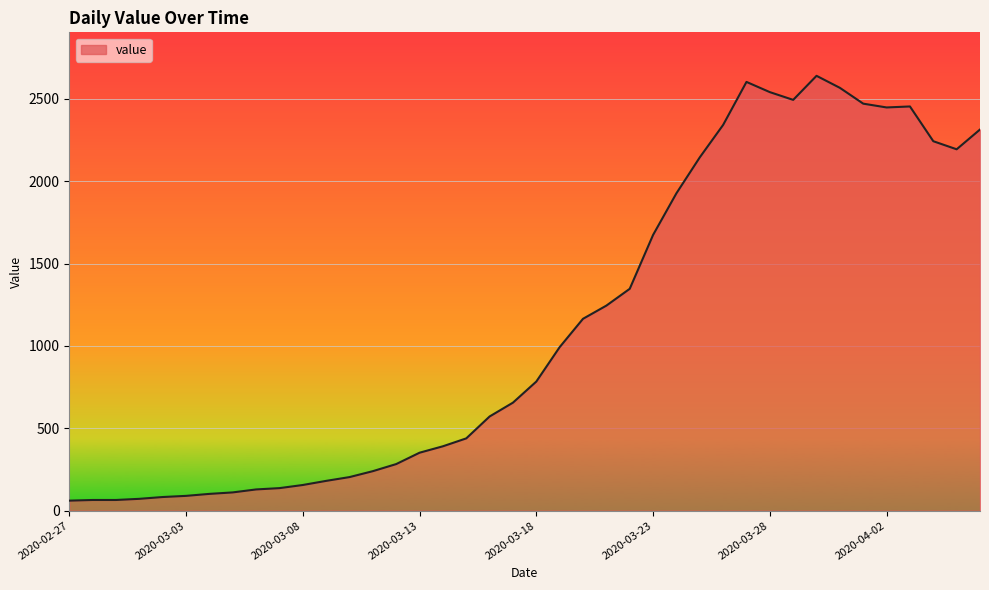

What is the minimum value shown in the chart?

61